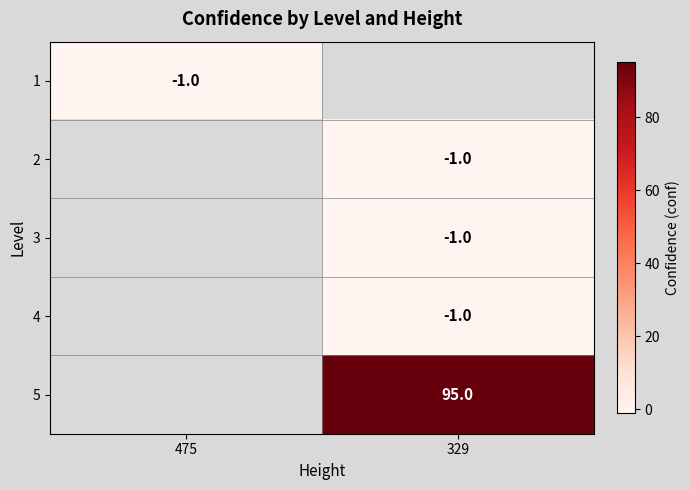

The 5 series shows 138 at 329. True or false?

False